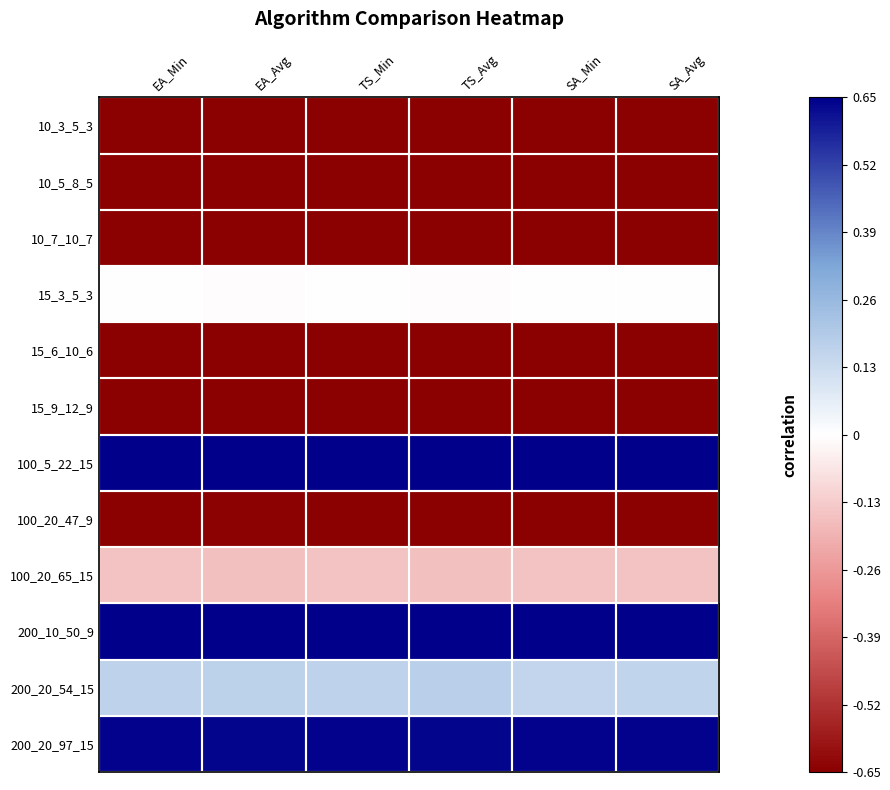

Reading right to left, extract all data points from this chart.

10_3_5_3: SA_Avg=-0.8	SA_Min=-0.8	TS_Avg=-0.8	TS_Min=-0.8	EA_Avg=-0.8	EA_Min=-0.8
10_5_8_5: SA_Avg=-0.8	SA_Min=-0.8	TS_Avg=-0.8	TS_Min=-0.8	EA_Avg=-0.8	EA_Min=-0.8
10_7_10_7: SA_Avg=-0.8	SA_Min=-0.8	TS_Avg=-0.8	TS_Min=-0.8	EA_Avg=-0.8	EA_Min=-0.8
15_3_5_3: SA_Avg=-0.0	SA_Min=-0.0	TS_Avg=-0.0	TS_Min=-0.0	EA_Avg=-0.0	EA_Min=-0.0
15_6_10_6: SA_Avg=-0.8	SA_Min=-0.7	TS_Avg=-0.8	TS_Min=-0.8	EA_Avg=-0.8	EA_Min=-0.8
15_9_12_9: SA_Avg=-0.9	SA_Min=-0.9	TS_Avg=-0.9	TS_Min=-0.9	EA_Avg=-0.9	EA_Min=-0.9
100_5_22_15: SA_Avg=2.0	SA_Min=2.0	TS_Avg=2.0	TS_Min=2.0	EA_Avg=2.0	EA_Min=2.0
100_20_47_9: SA_Avg=-0.7	SA_Min=-0.7	TS_Avg=-0.7	TS_Min=-0.6	EA_Avg=-0.6	EA_Min=-0.7
100_20_65_15: SA_Avg=-0.2	SA_Min=-0.2	TS_Avg=-0.2	TS_Min=-0.2	EA_Avg=-0.2	EA_Min=-0.2
200_10_50_9: SA_Avg=2.0	SA_Min=2.0	TS_Avg=2.0	TS_Min=2.0	EA_Avg=2.0	EA_Min=2.0
200_20_54_15: SA_Avg=0.2	SA_Min=0.2	TS_Avg=0.2	TS_Min=0.2	EA_Avg=0.2	EA_Min=0.2
200_20_97_15: SA_Avg=0.6	SA_Min=0.6	TS_Avg=0.6	TS_Min=0.6	EA_Avg=0.6	EA_Min=0.6